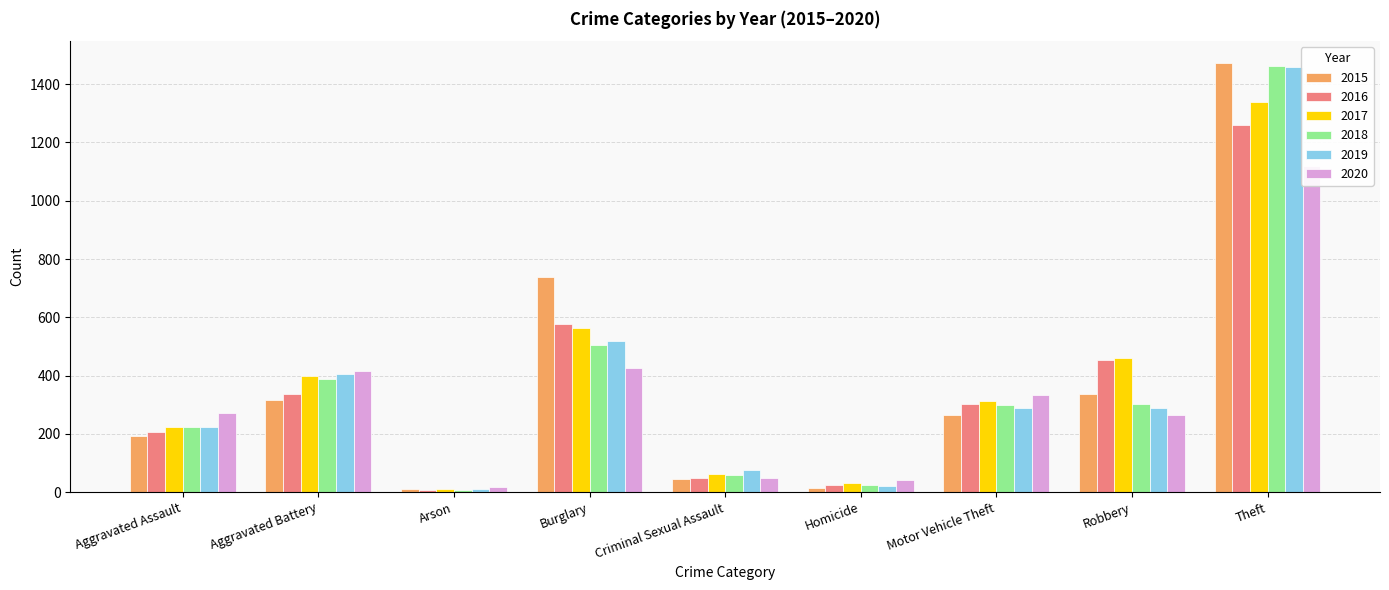

Which series has the largest range (max minus min)?

2015